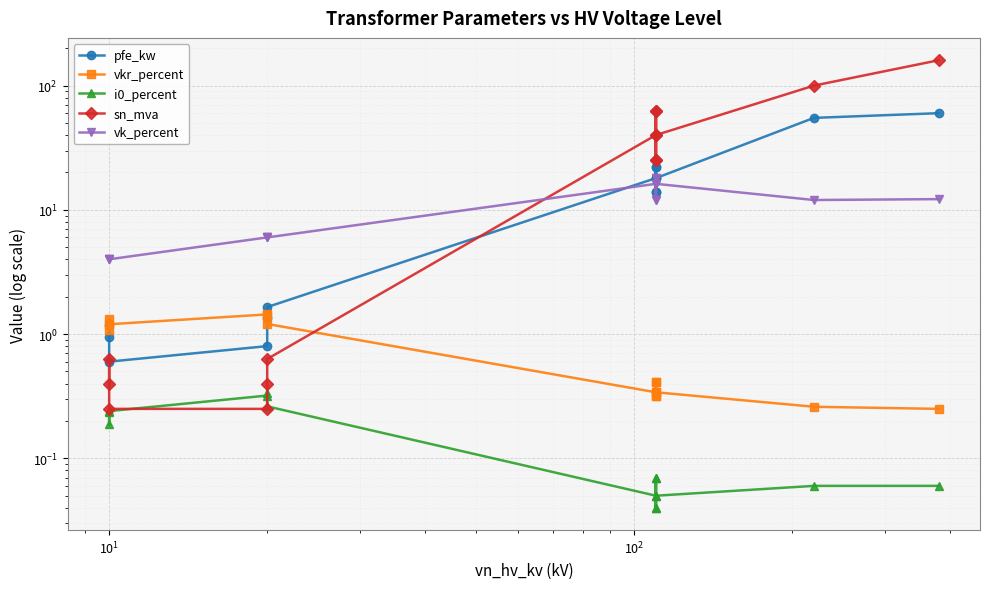

What is the difference between the maximum and minimum values in the sn_mva series?

159.8